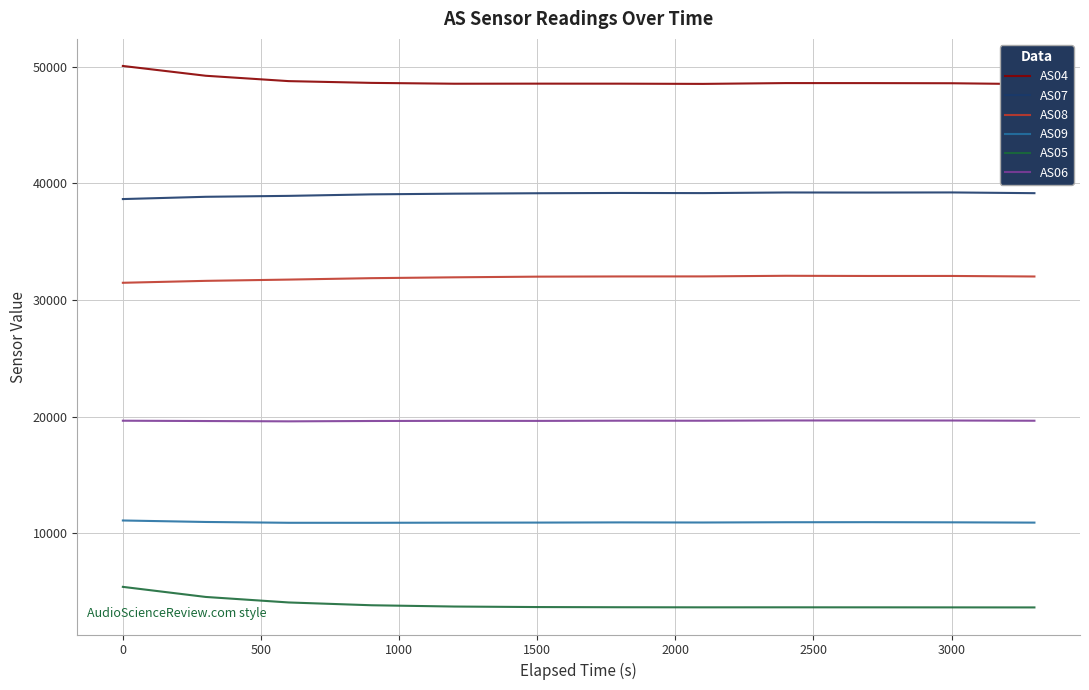

What is the approximate value of AS05 at 3000, to the nearest 100?

3700